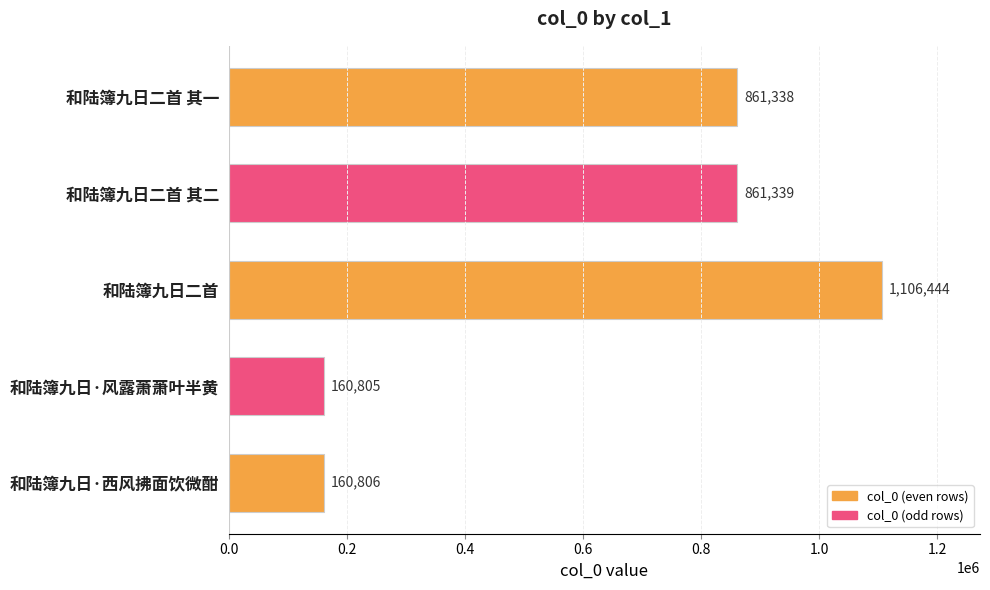

Reading bottom to top, extract all data points from this chart.

和陆簿九日·西风拂面饮微酣=160806	和陆簿九日·风露萧萧叶半黄=160805	和陆簿九日二首=1106444	和陆簿九日二首 其二=861339	和陆簿九日二首 其一=861338